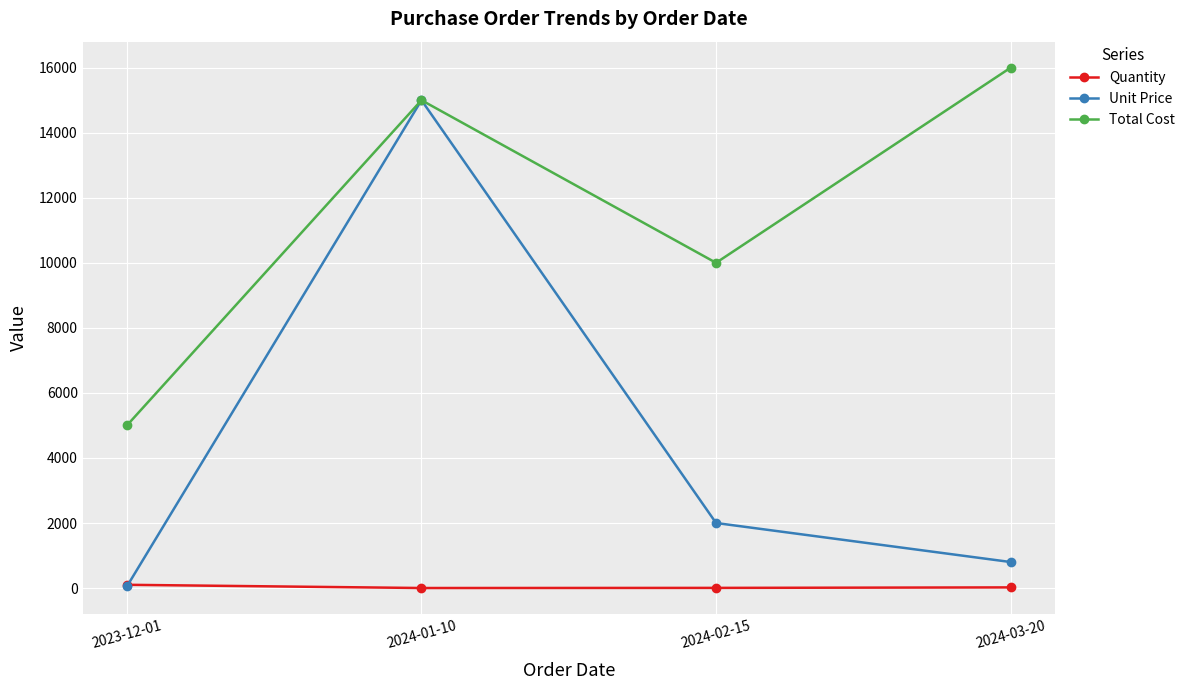

What is the label of the 2nd point from the right?

2024-02-15